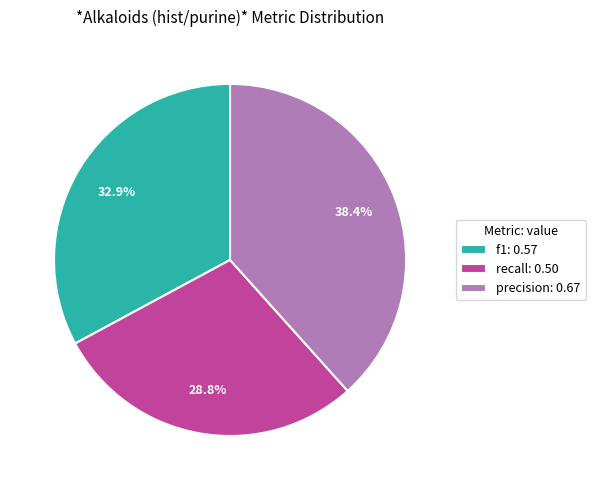

To the nearest percent, what is the difference between the largest and smallest slice percentages?

10%